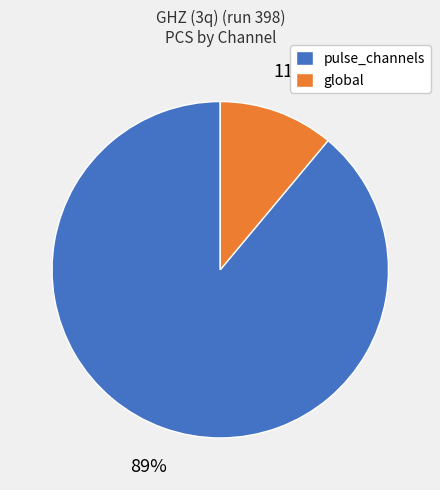

How many segments does this pie chart have?

2